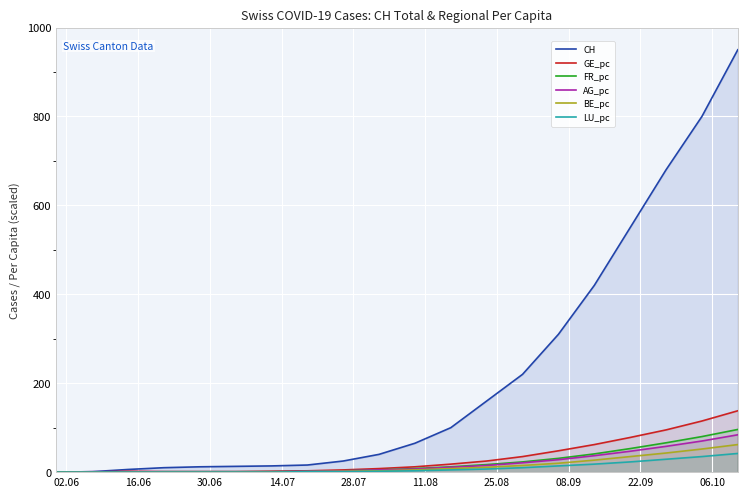

What is the maximum value for GE_pc?

138